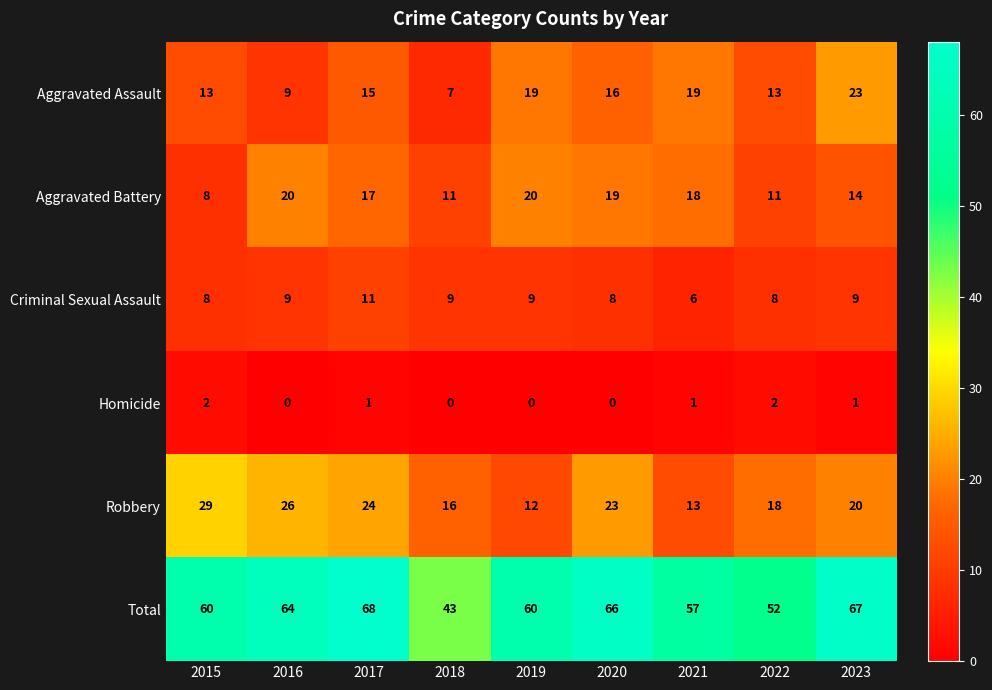

At which label does Criminal Sexual Assault reach its minimum?

2021